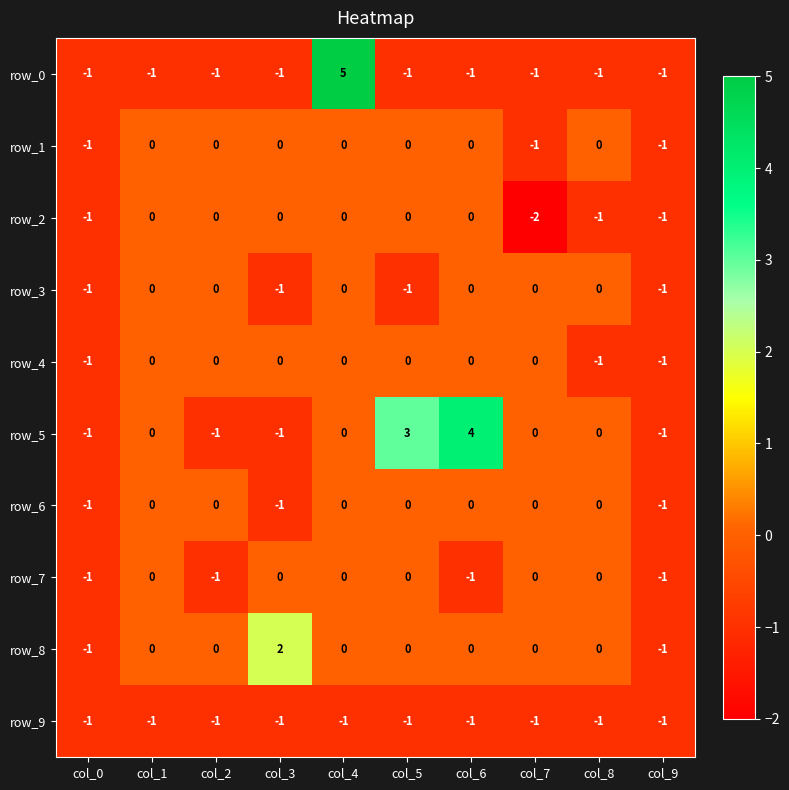

Is the value of row_2 at col_9 greater than the value of row_5 at col_7?

No